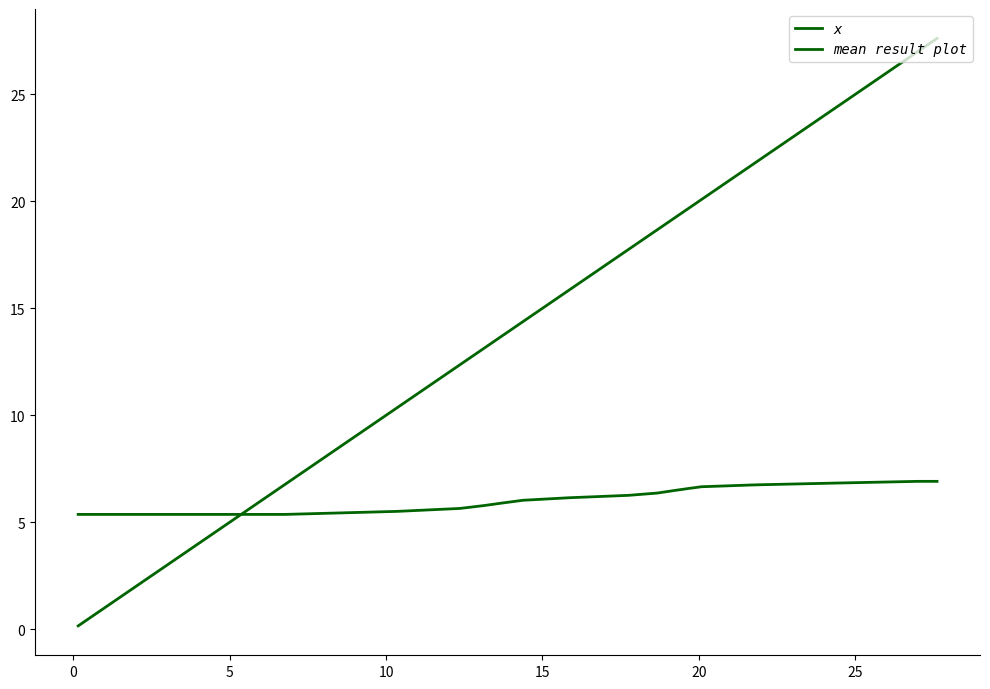

Does the chart display data point markers on the line(s)?

No